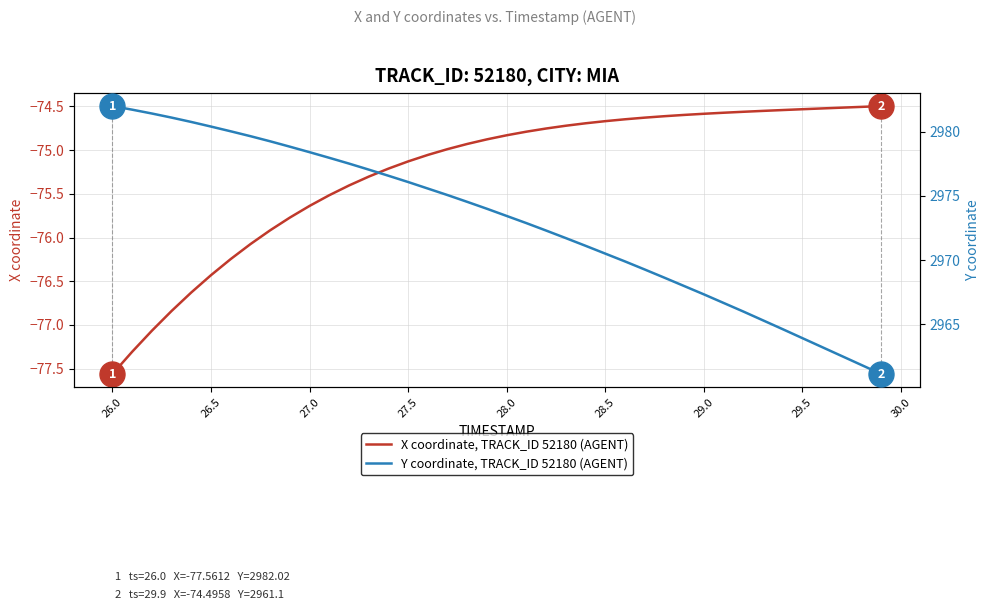

At which label does X coordinate, TRACK_ID 52180 (AGENT) reach its minimum?

26.0